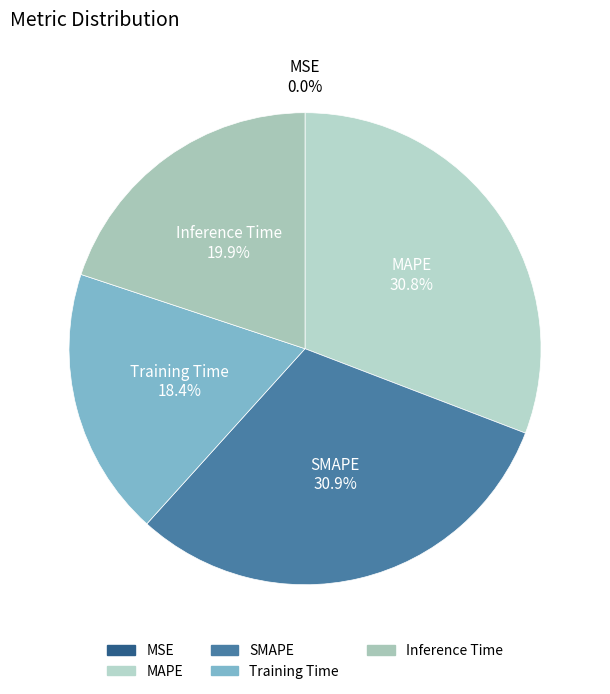

Is there any slice that represents more than half of the pie?

No